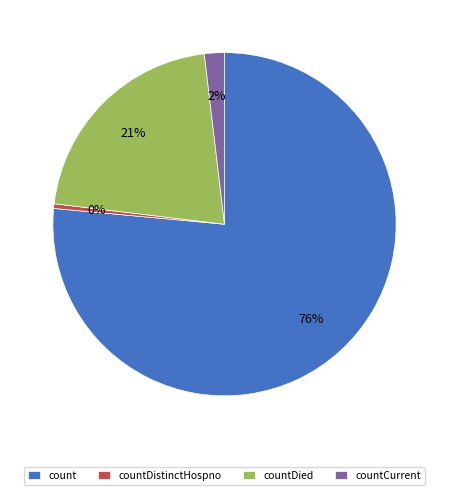

Combined, do count and countDied account for over 50%?

Yes